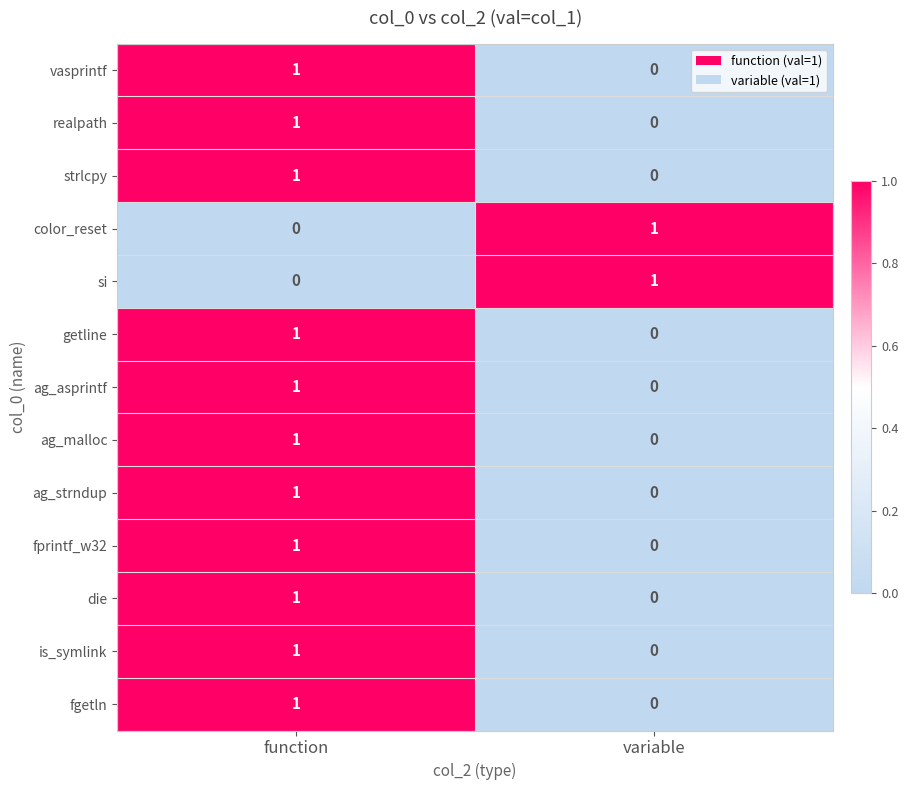

The realpath series shows 1 at function. True or false?

True